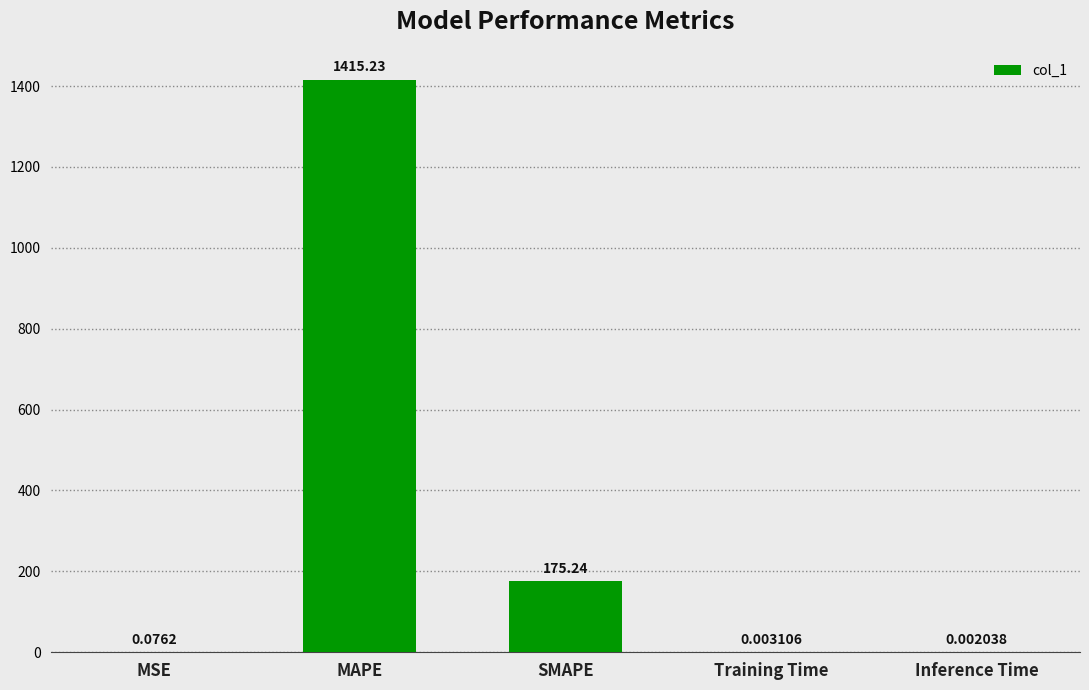

True or false: the data shows 175.2 at SMAPE.

True